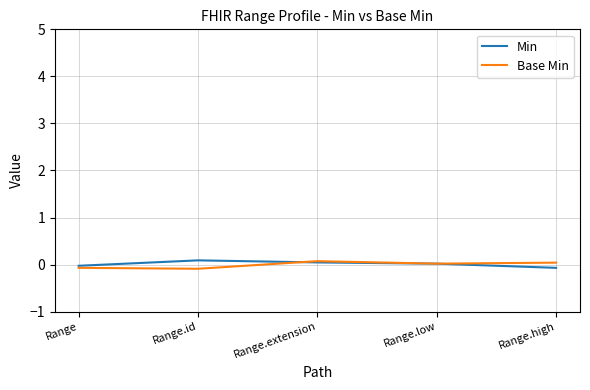

How many Min values are between 0 and 1?

3